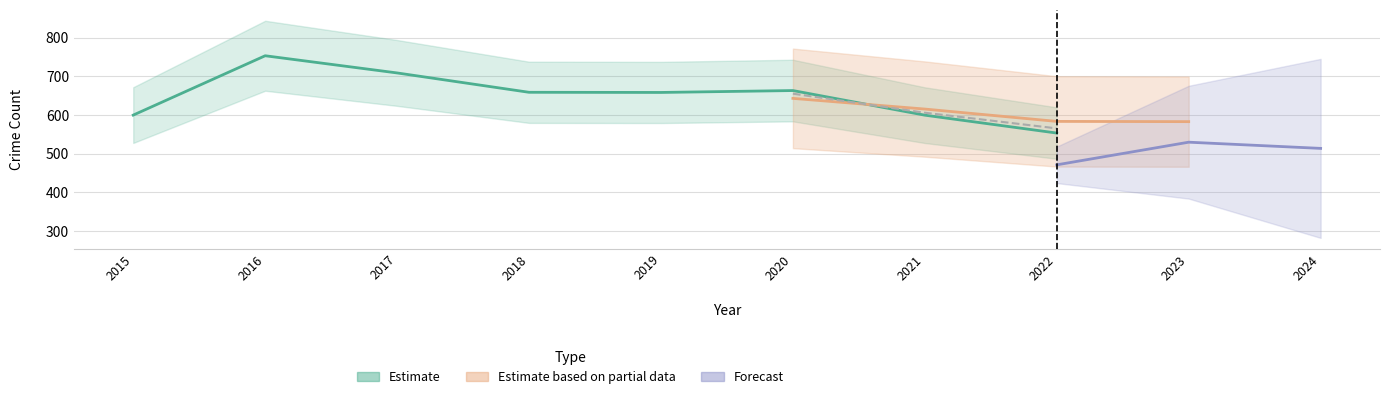

At which category does the chart reach its peak across all series?

2016